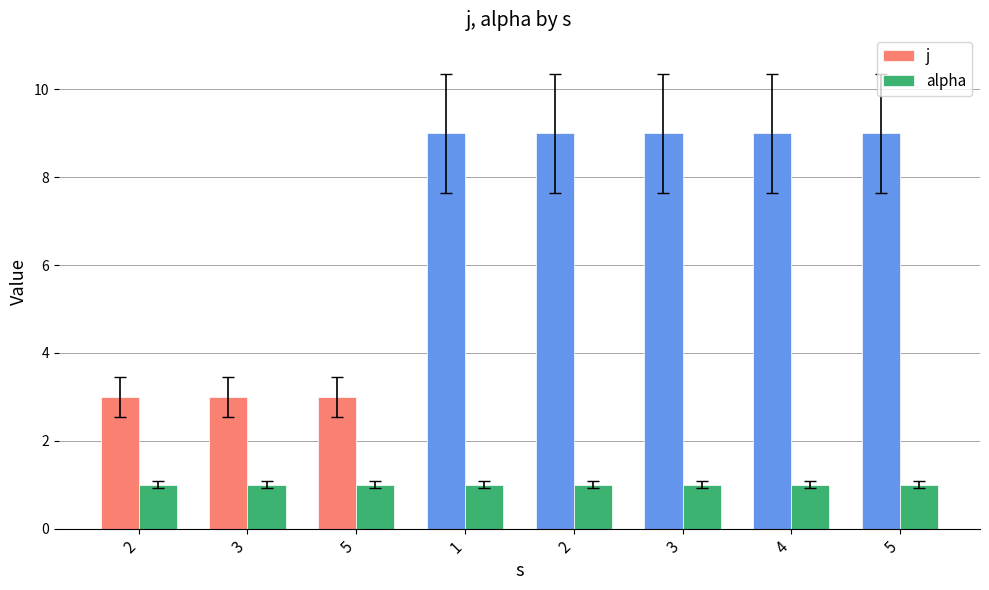

Where is j nearest to the value 6?

2